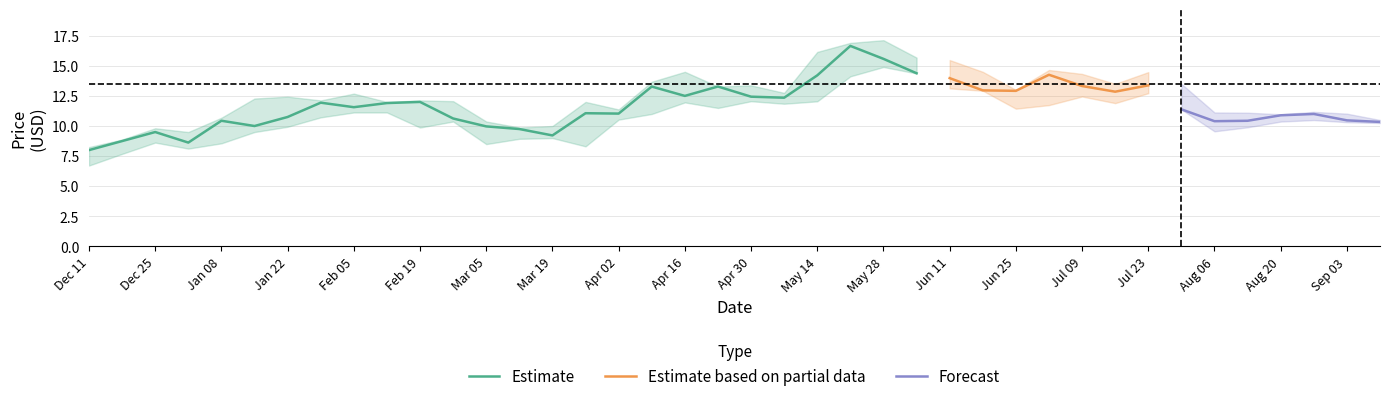

What is the minimum value shown in the chart?

6.7